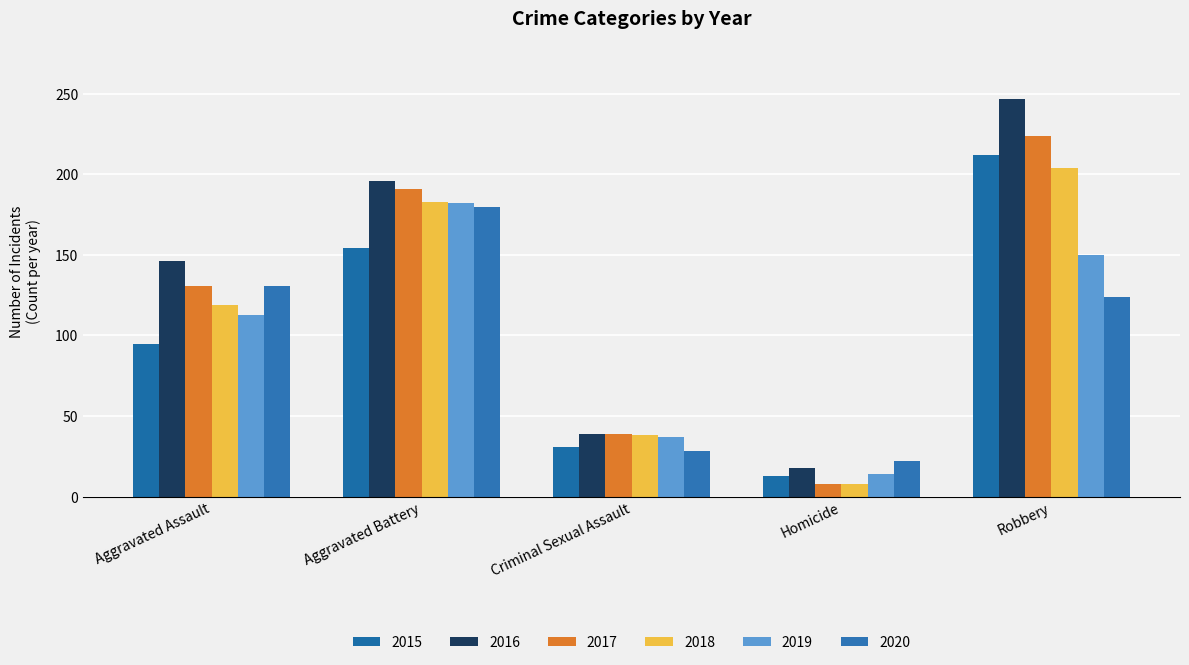

What is the label of the 5th bar from the left?

Robbery